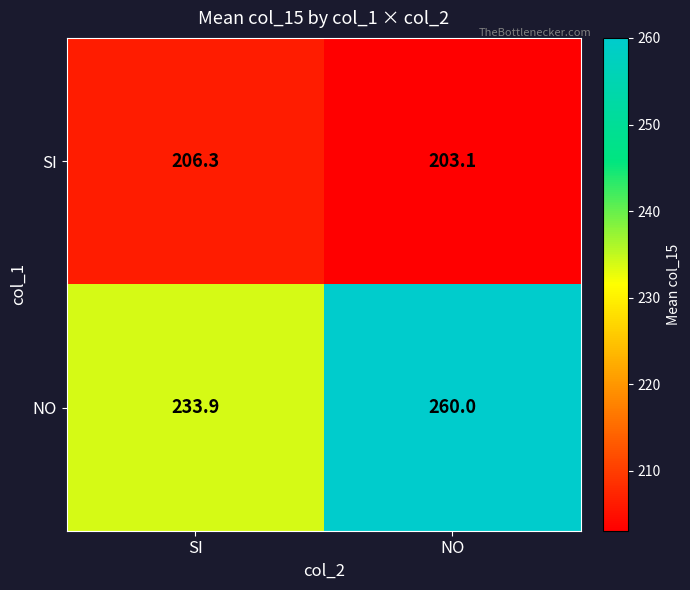

Read the SI value at SI.

206.3